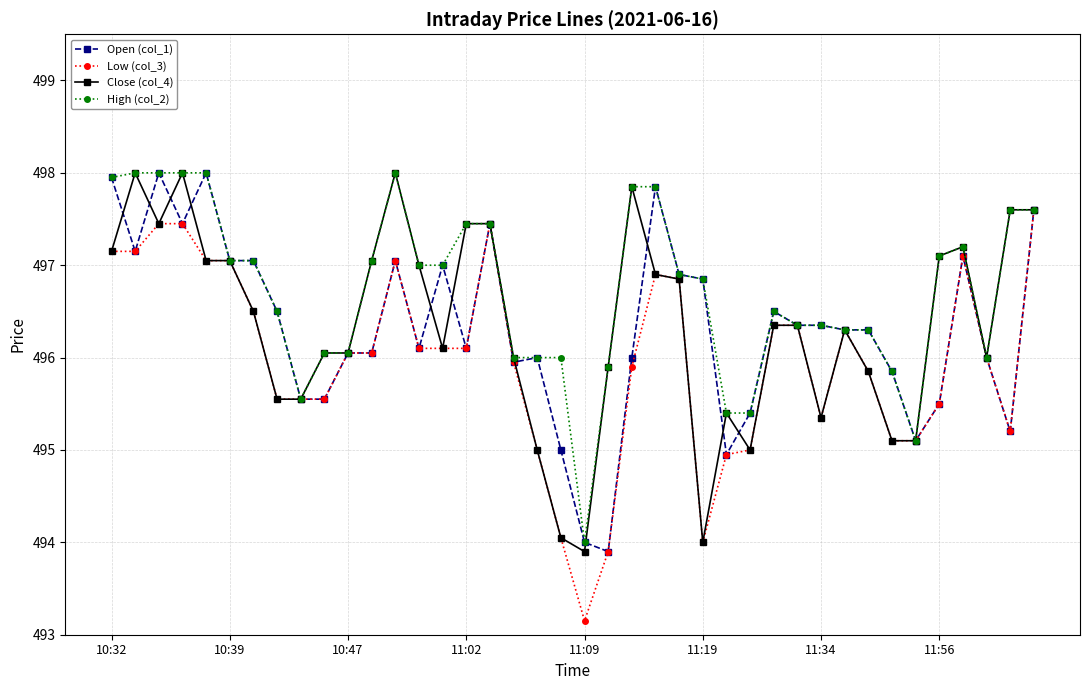

What is the value of the Low (col_3) point at the 36th from the left?

495.5